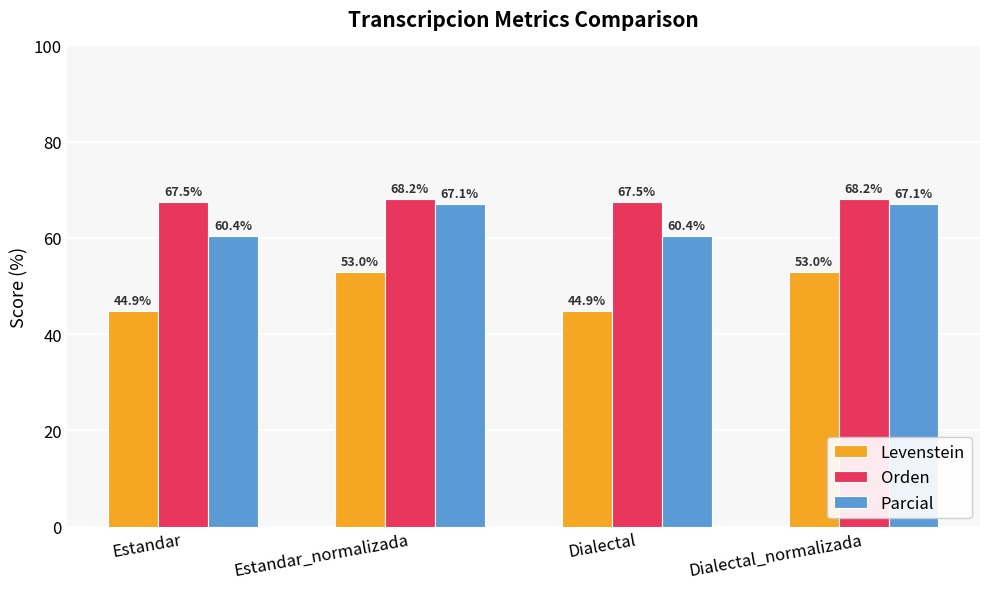

True or false: Orden has a value of 27.7 at Estandar.

False